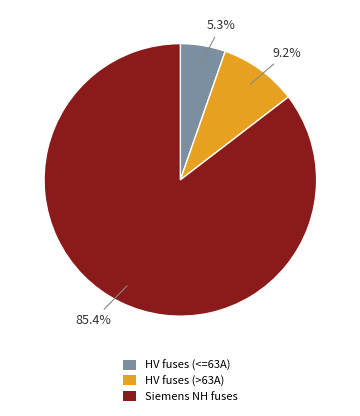

Is there a majority slice in this chart?

Yes